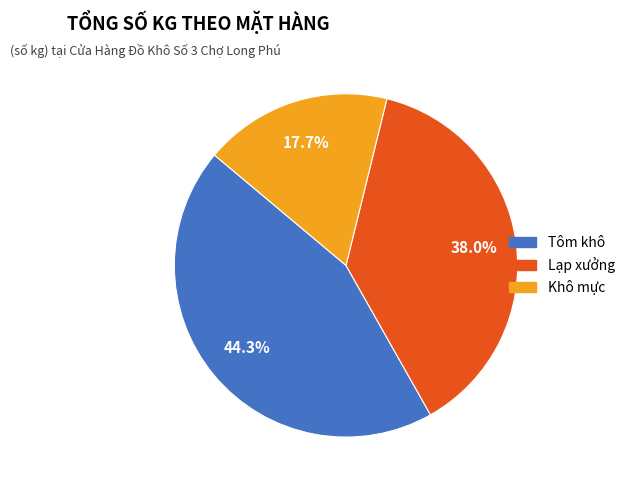

To the nearest percent, what percentage of the pie is Lạp xưởng?

38%